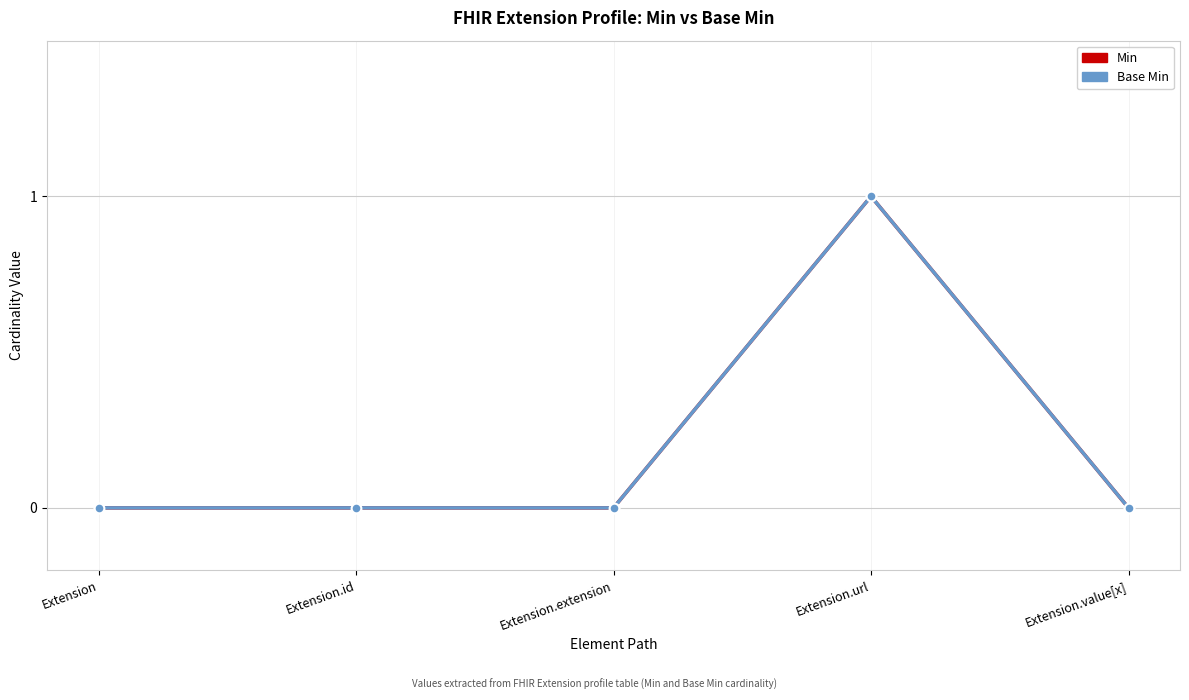

Does the chart have visible grid lines?

Yes